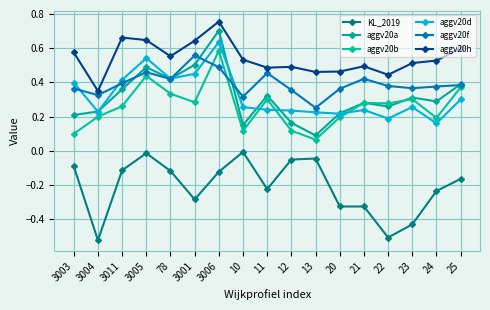

Is the value of KL_2019 at 3011 greater than the value of aggv20a at 24?

No